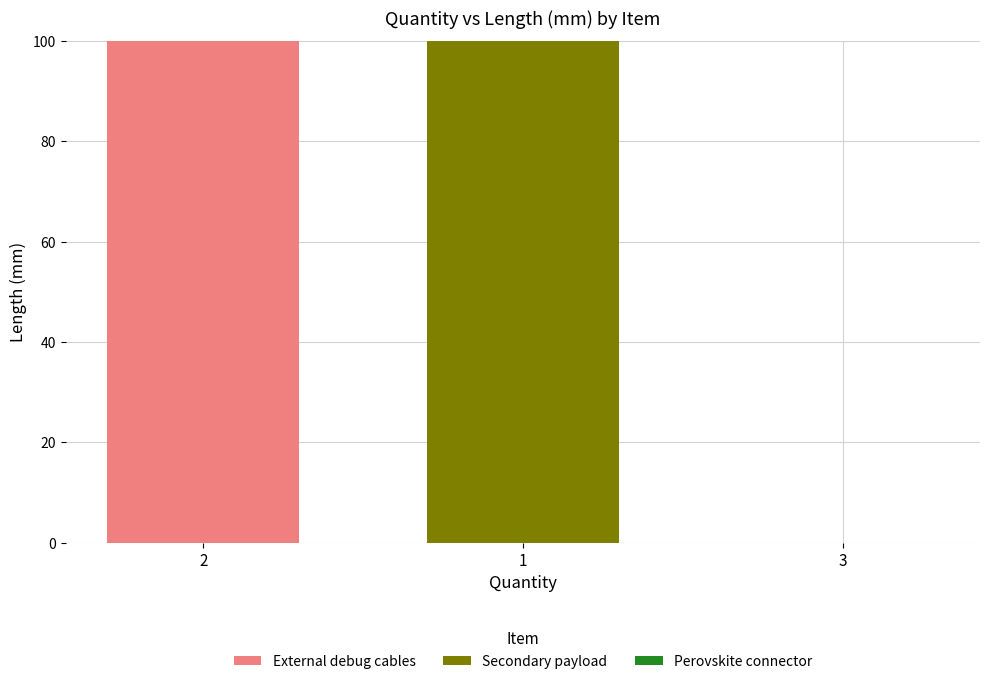

What is the sum of the External debug cables values at 1 and 2?

100